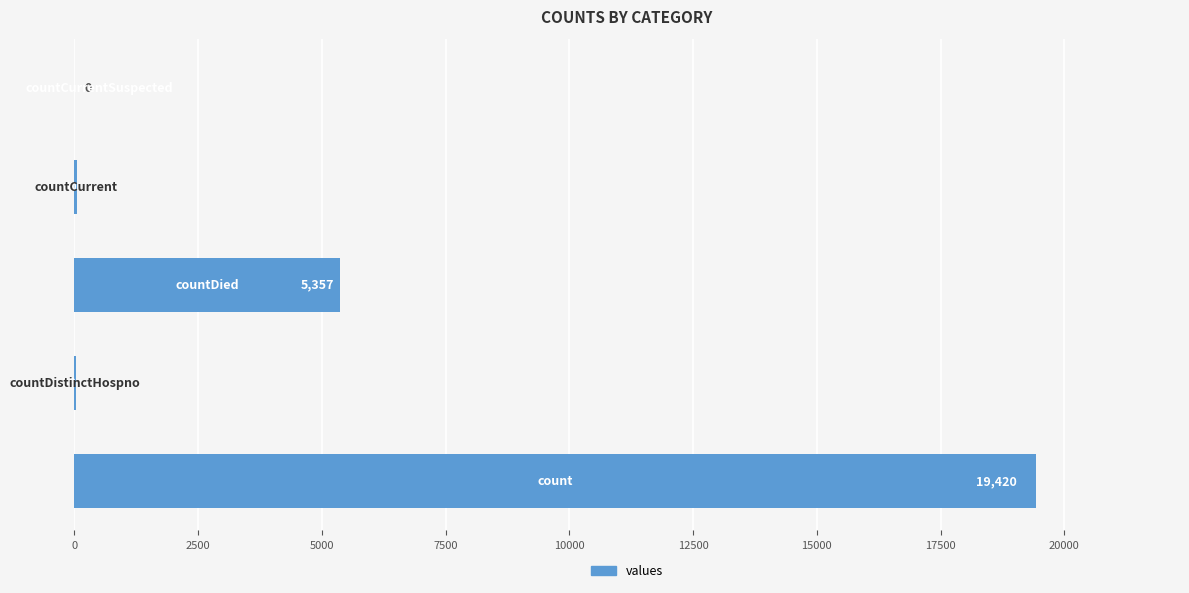

What is the greatest value displayed?

19420